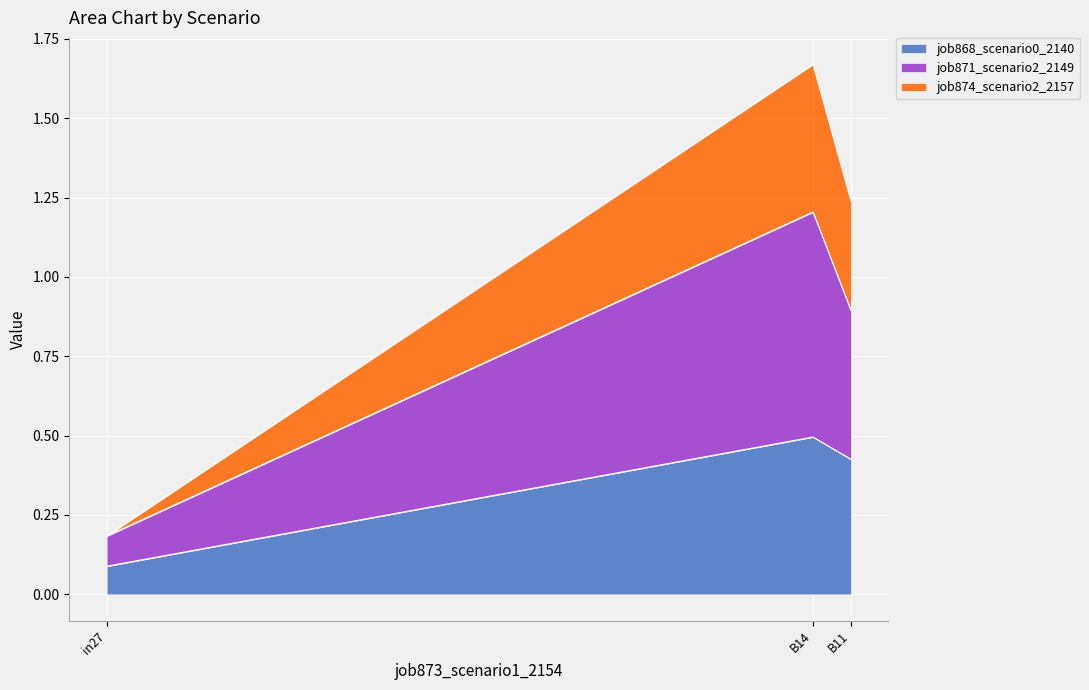

Is it true that job868_scenario0_2140 equals 0.1 at B14?

False